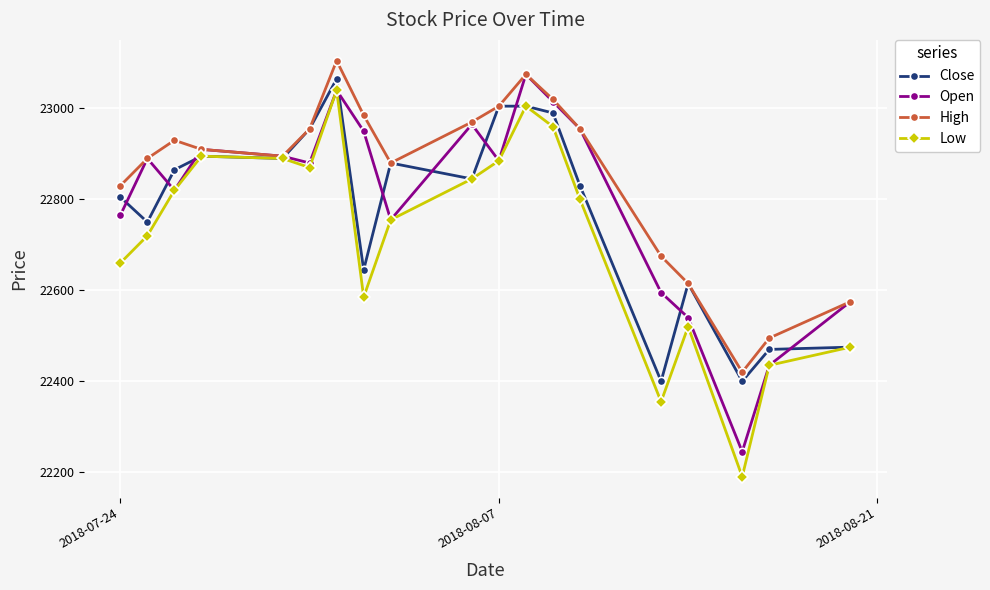

What is the greatest value displayed?

23105